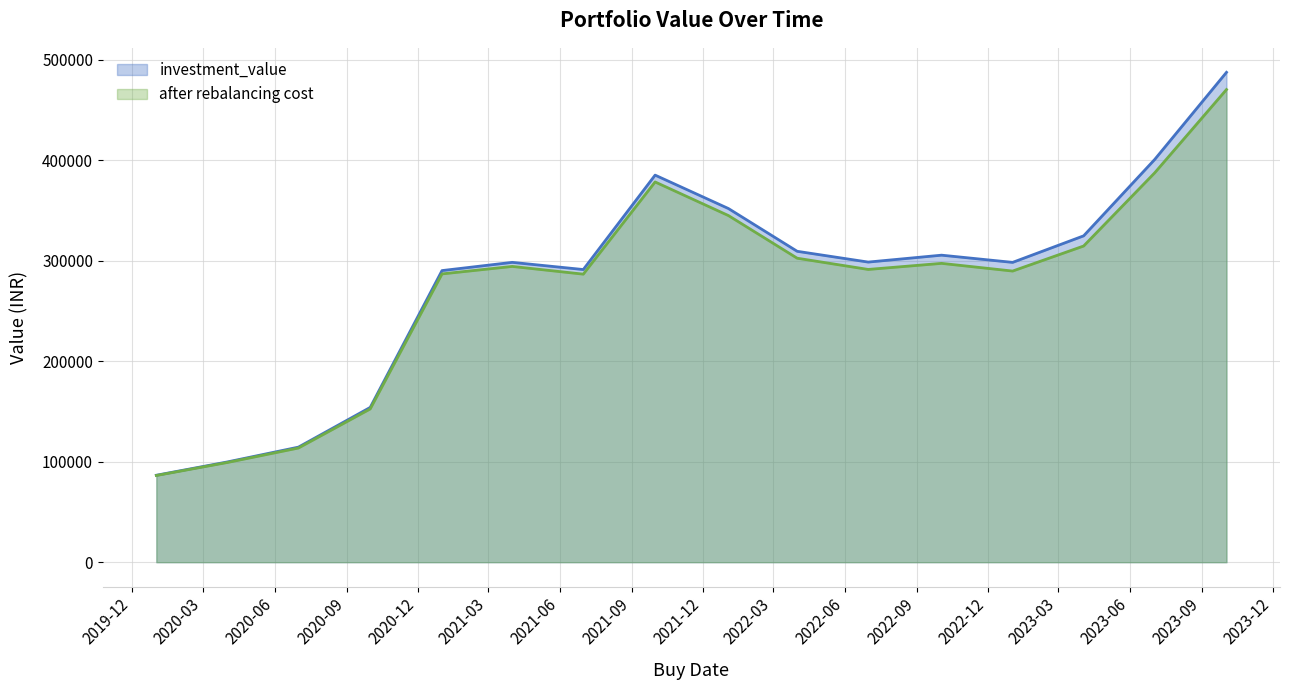

How many data points in investment_value are above 298517?

8